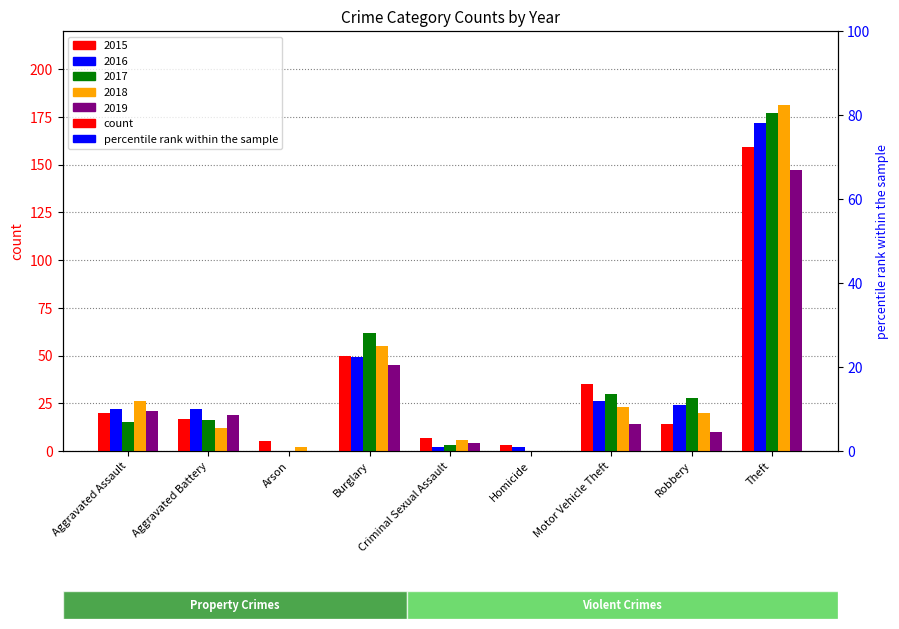

What are all the series names shown in the legend?

2015, 2016, 2017, 2018, 2019